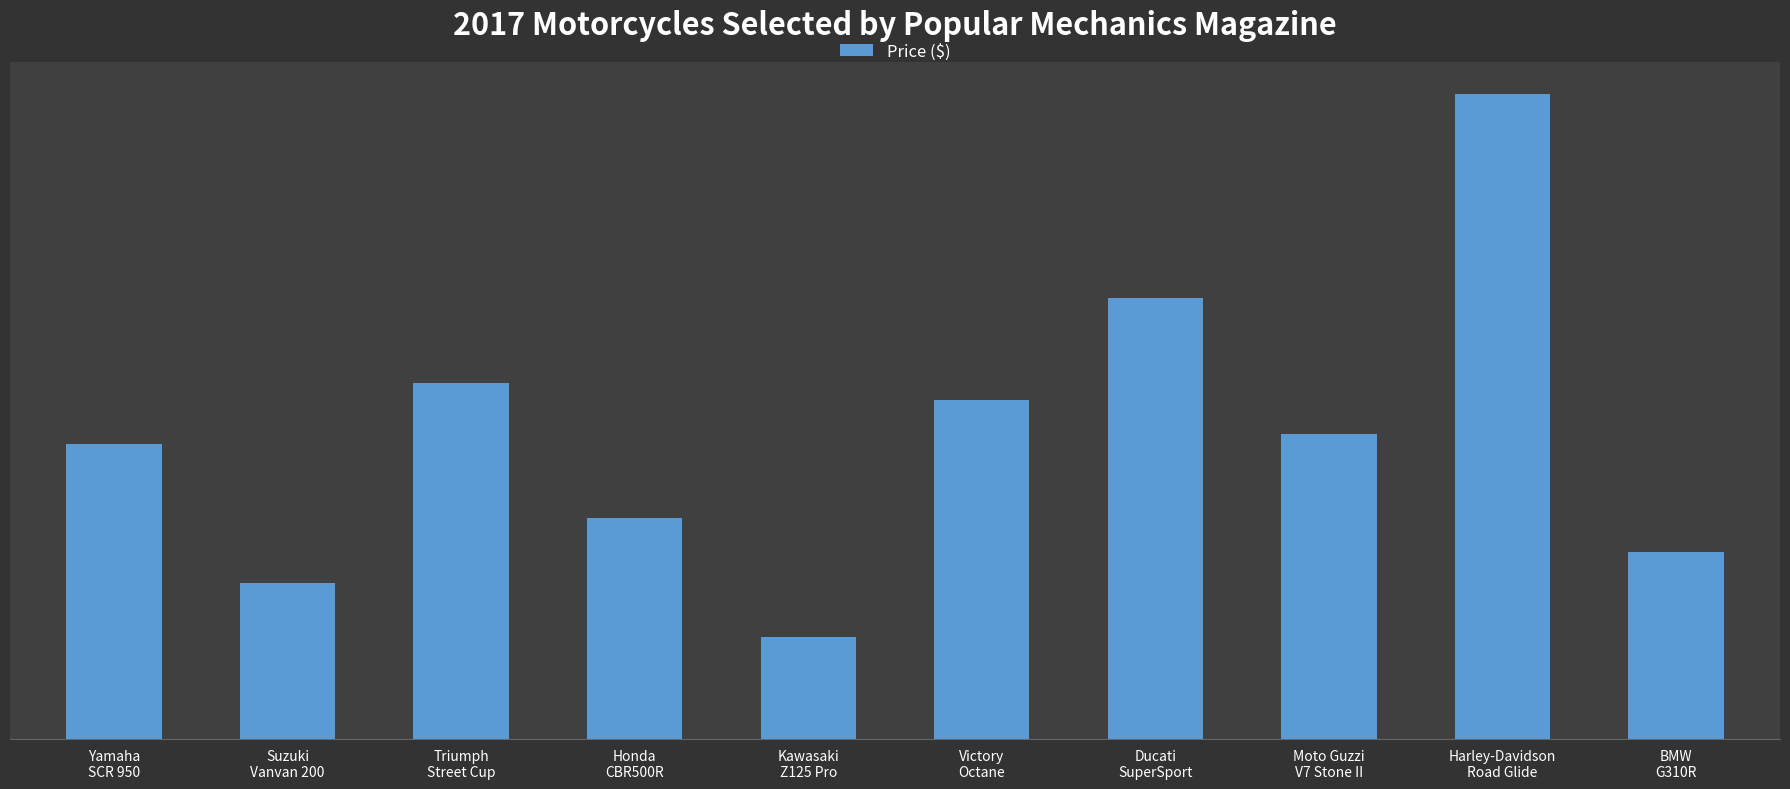

What is the value of the 1st bar from the left?

8700